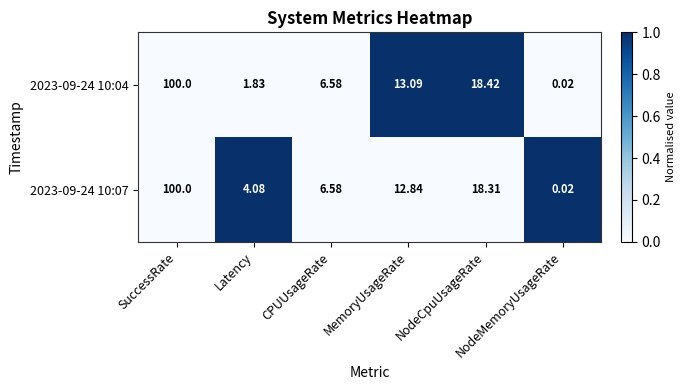

List the series in order of their peak value, highest first.

2023-09-24 10:04, 2023-09-24 10:07